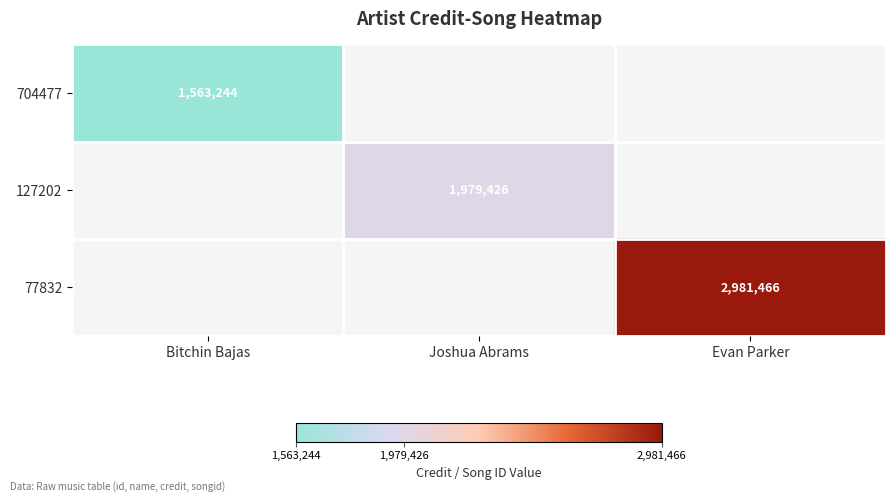

Count the number of data series in this chart.

3